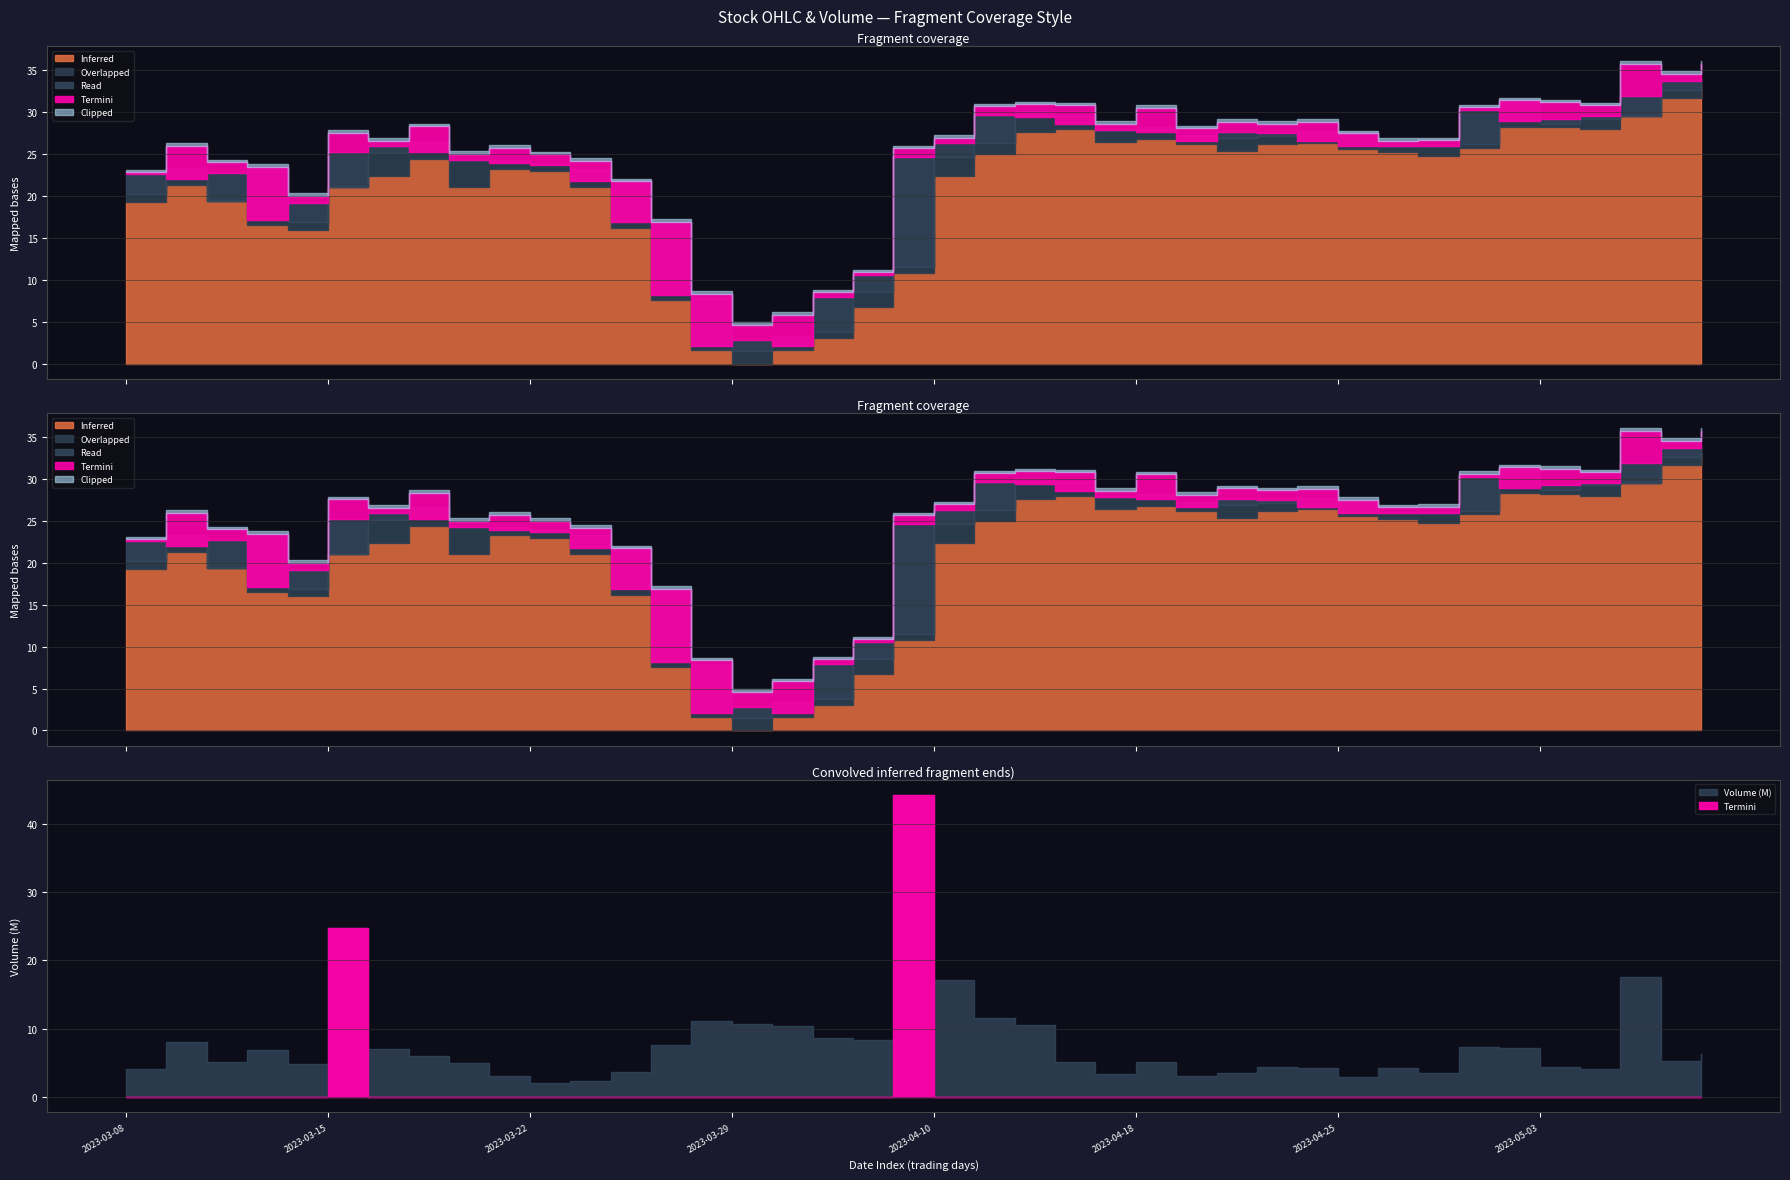

At which category does the chart reach its minimum across all series?

15